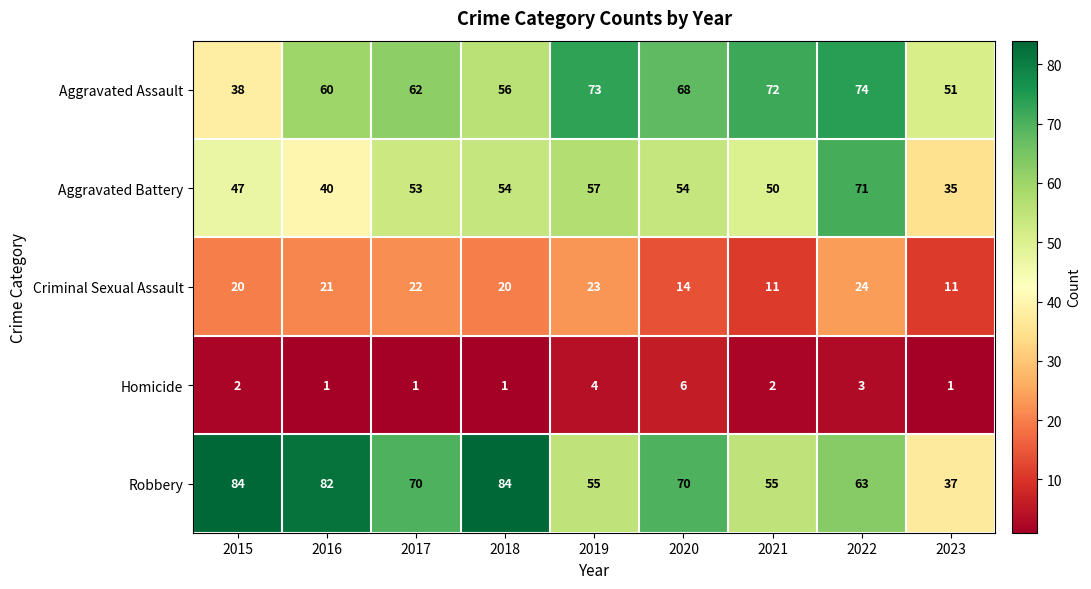

The value of Robbery at 2020 is 34. True or false?

False